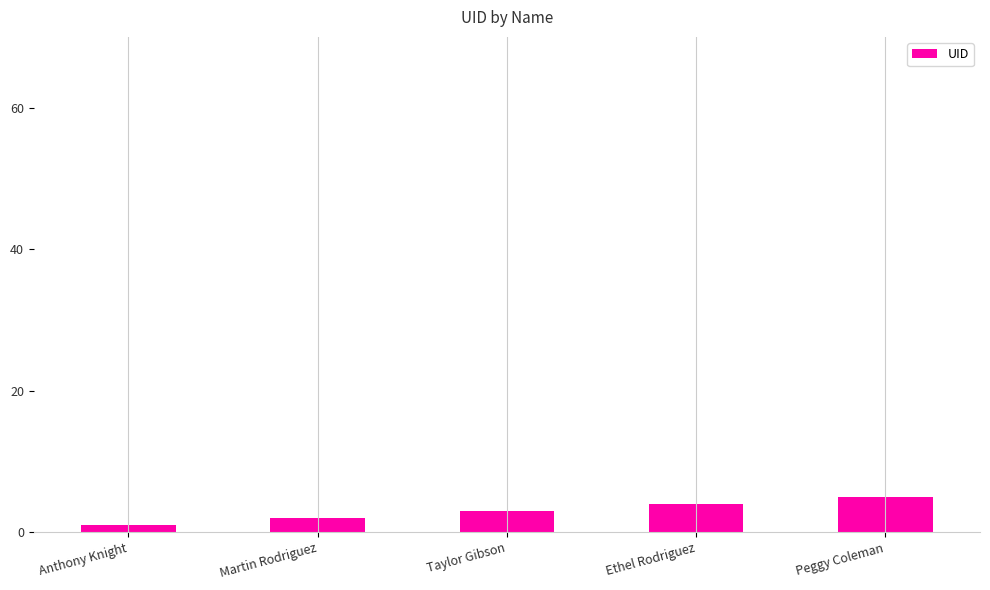

What is the value of the 2nd bar from the left?

2